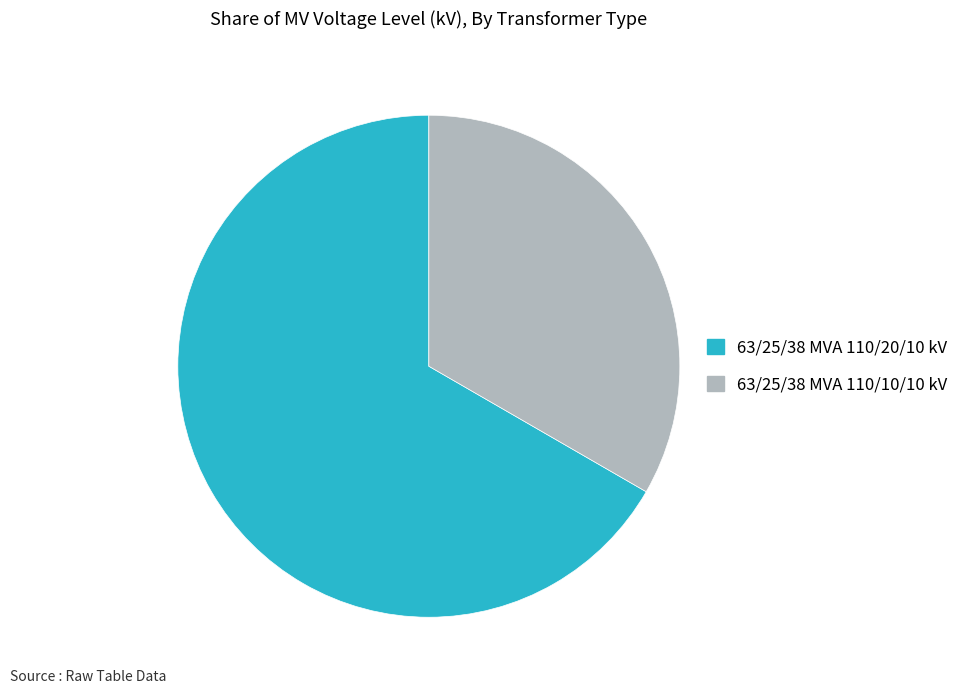

Combined, do 63/25/38 MVA 110/10/10 kV and 63/25/38 MVA 110/20/10 kV account for over 50%?

Yes